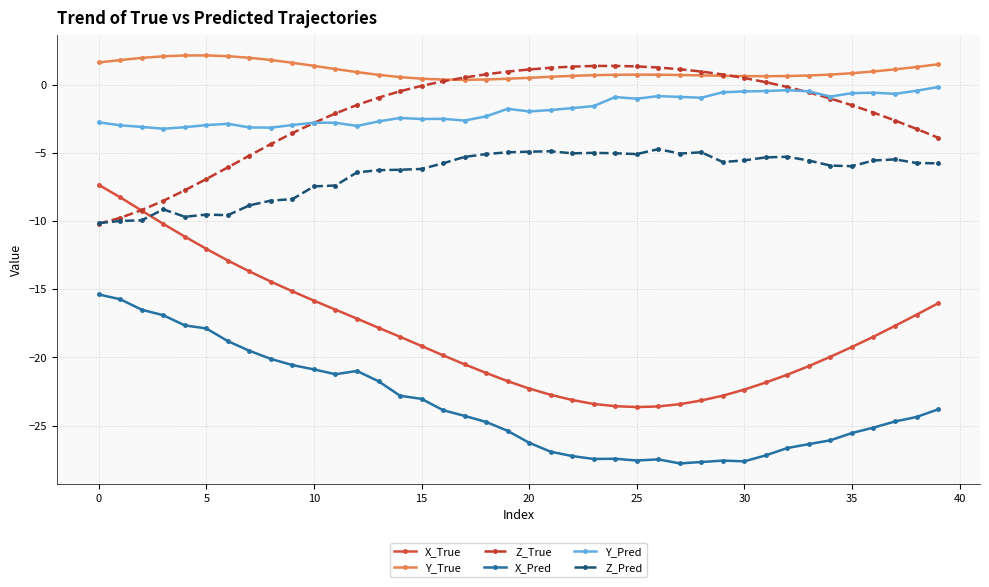

Which series has the largest total across all categories?

Y_True